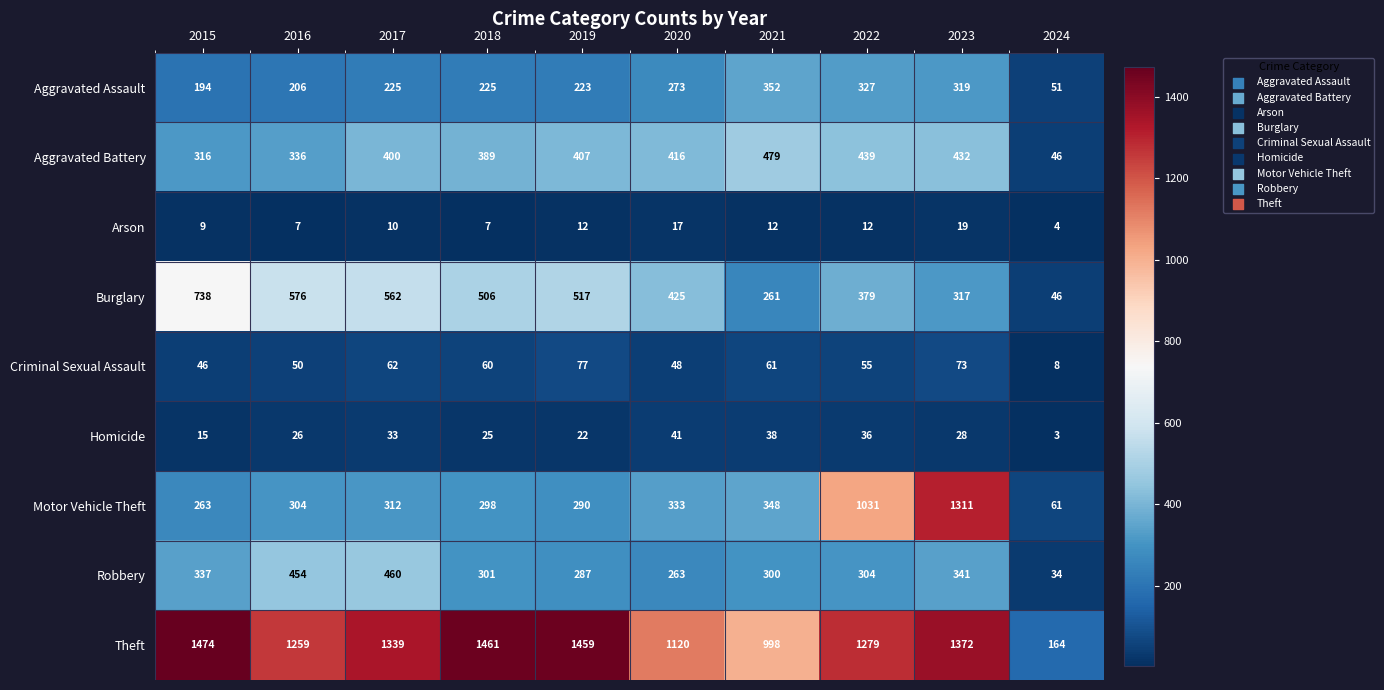

Between 2017 and 2020, which series saw the biggest shift?

Theft